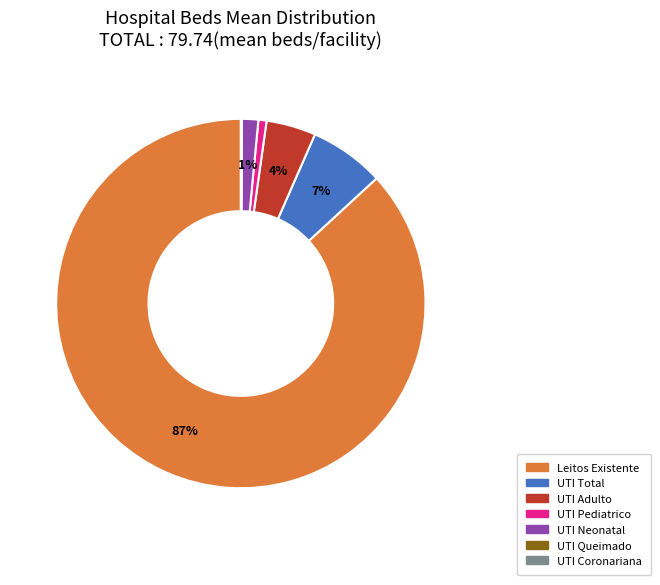

To the nearest percent, what is the average slice percentage?

14%